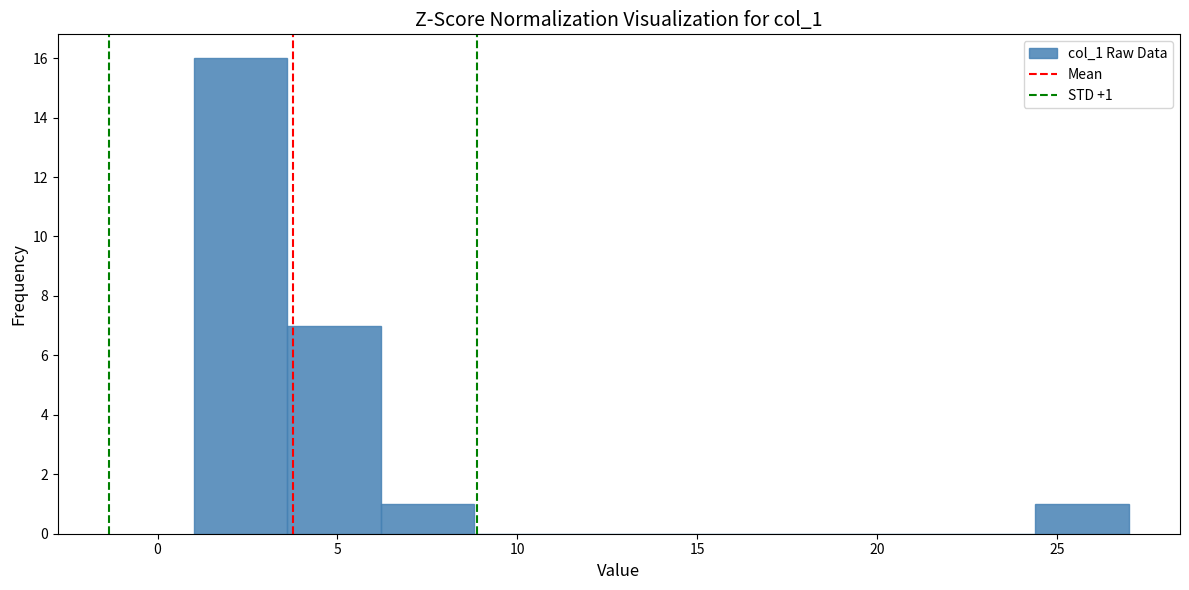

Which range on the x-axis has the tallest bar?

1.0 to 3.6